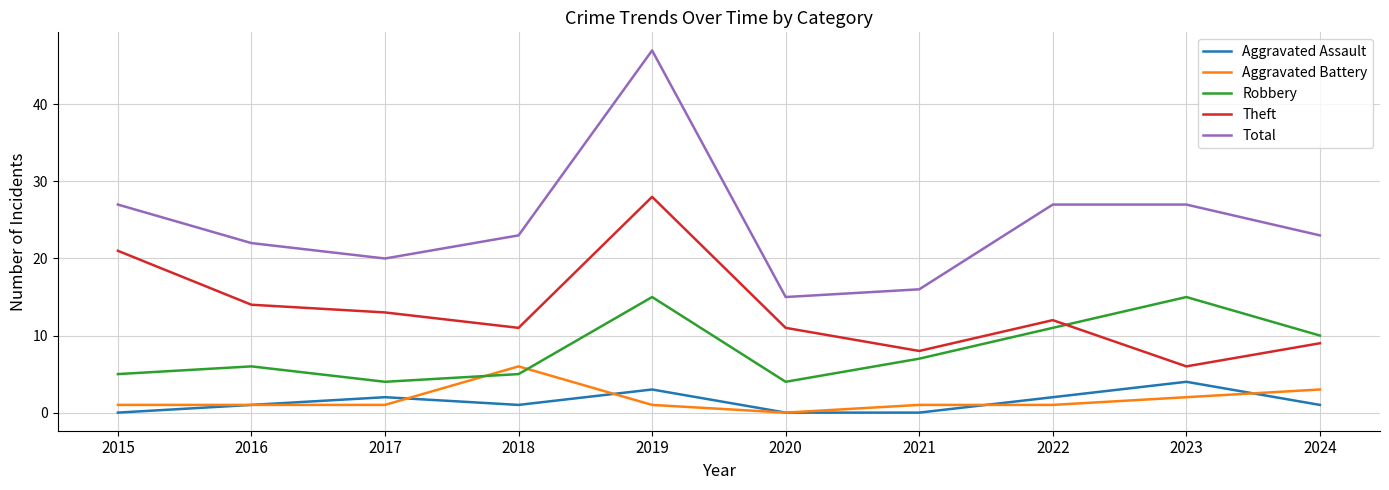

Which series has the largest range (max minus min)?

Total